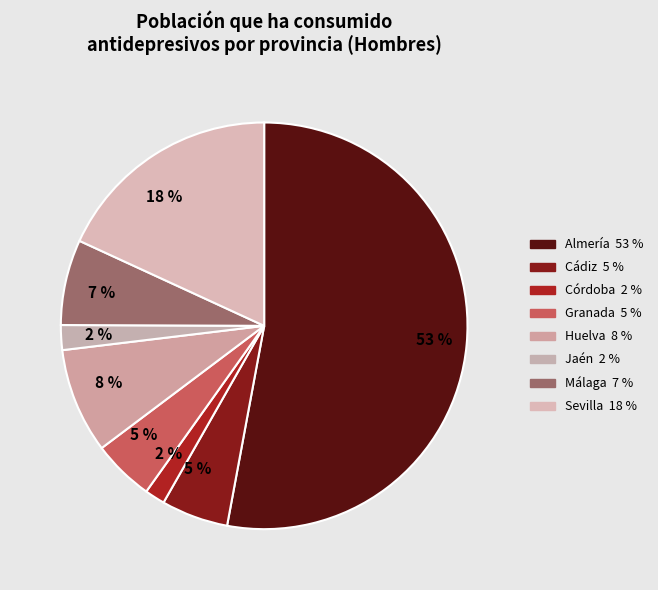

How many segments does this pie chart have?

8